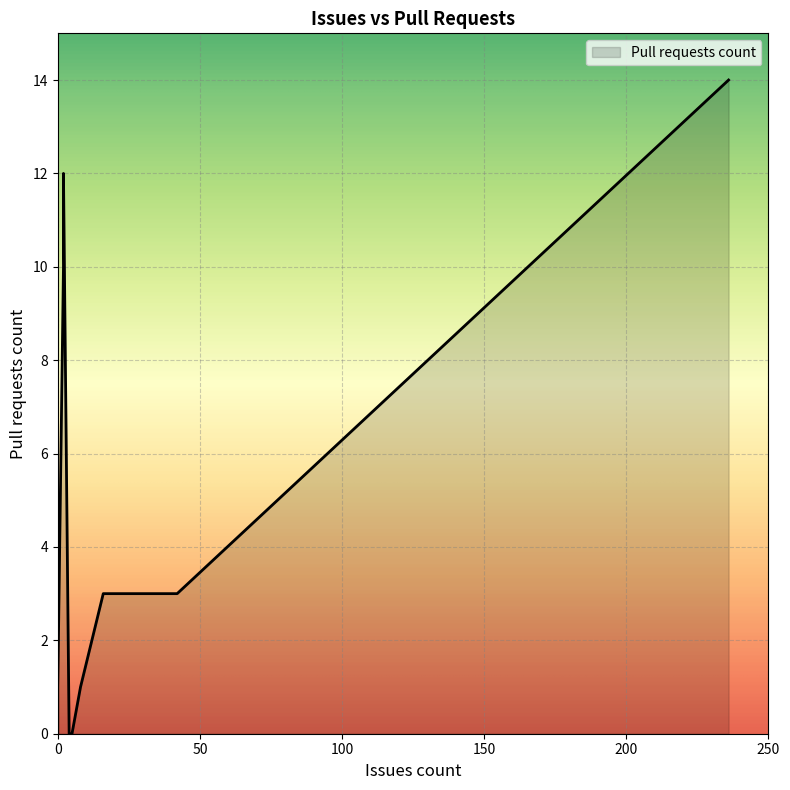

What is the difference between the maximum and second lowest values?

14